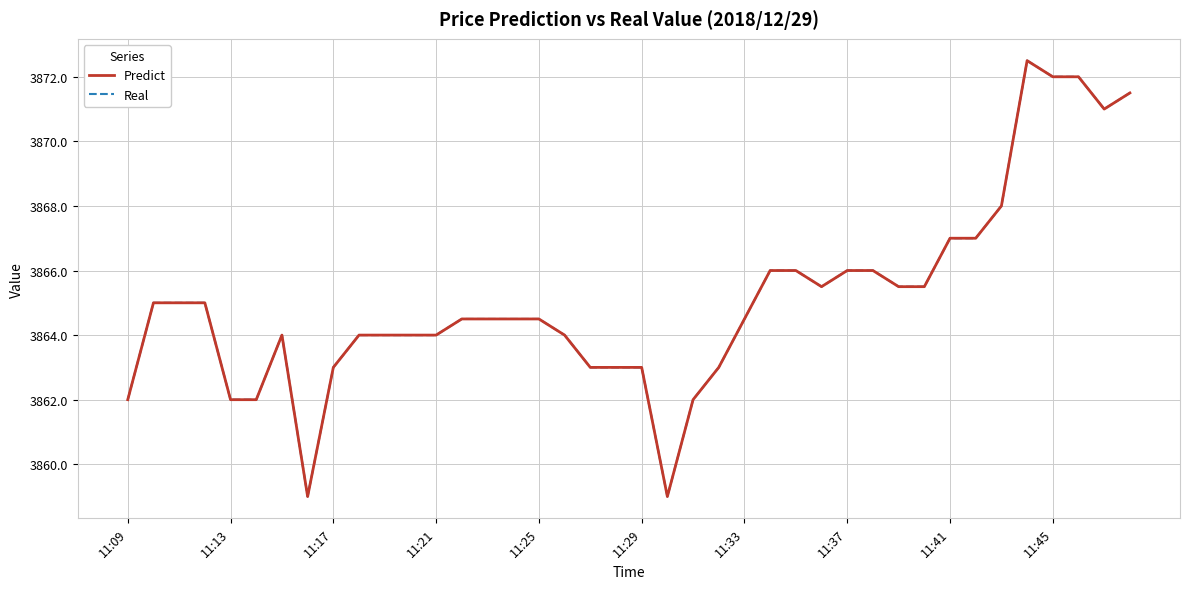

Does the chart display data point markers on the line(s)?

No